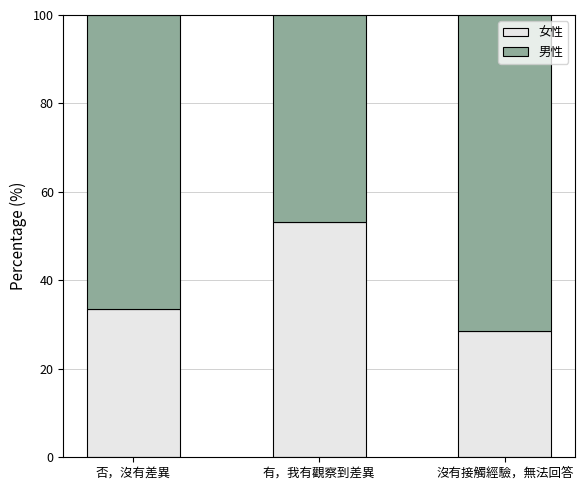

The value of 女性 at 否，沒有差異 is 33.6. True or false?

True